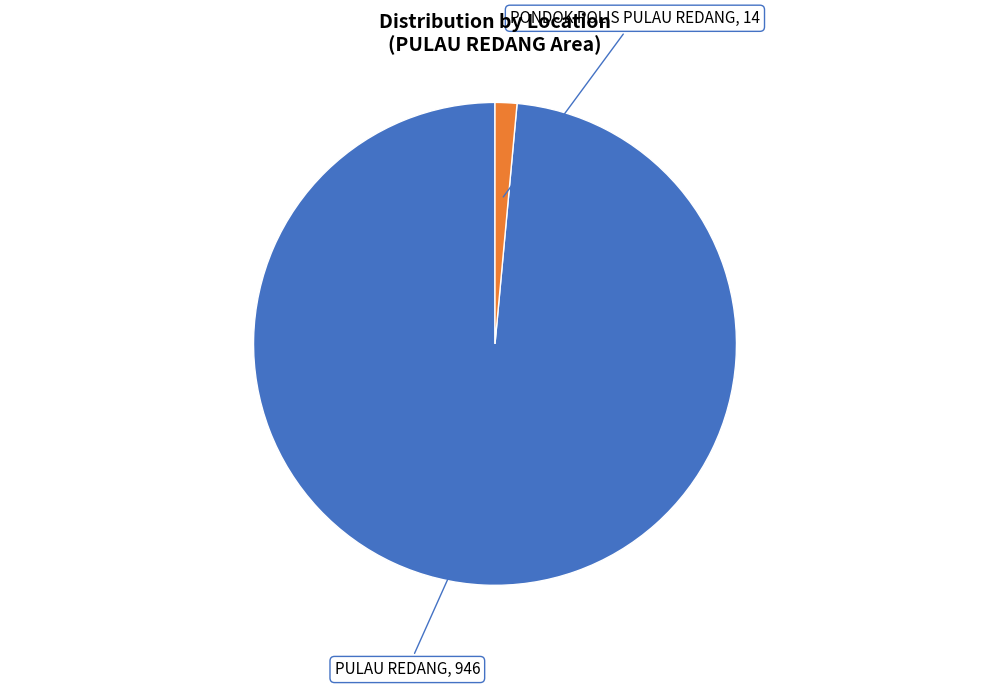

Is there any slice that represents more than half of the pie?

Yes